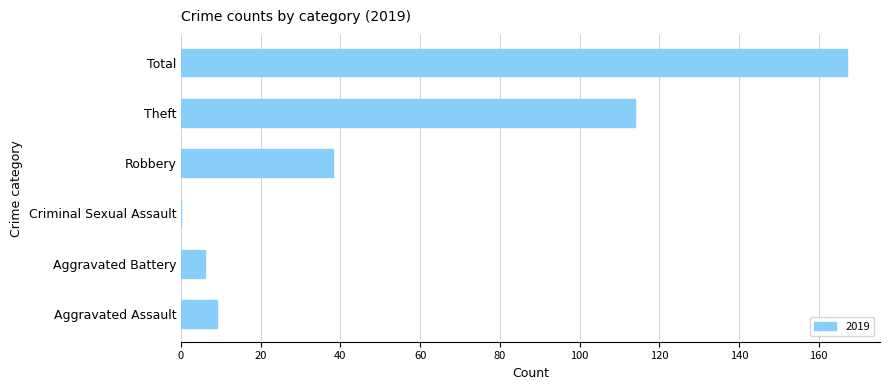

What is the change in value from Aggravated Battery to Robbery?

+32